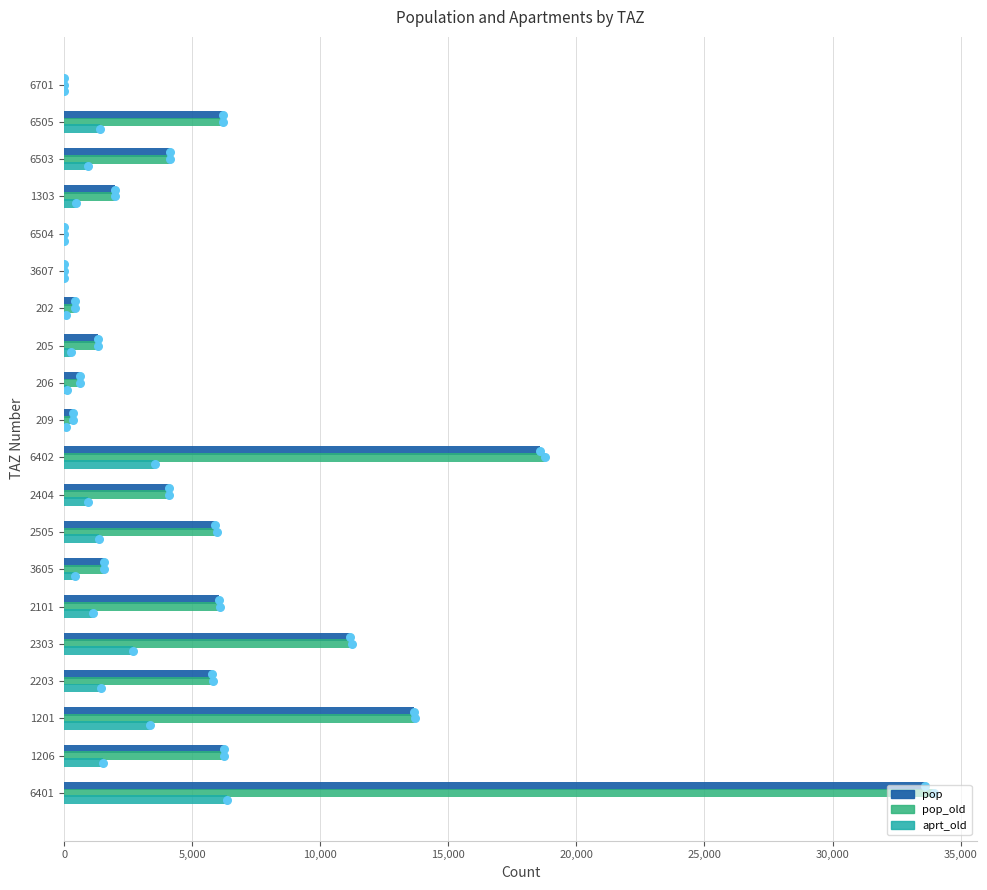

Which series contains the highest Y value?

pop_old